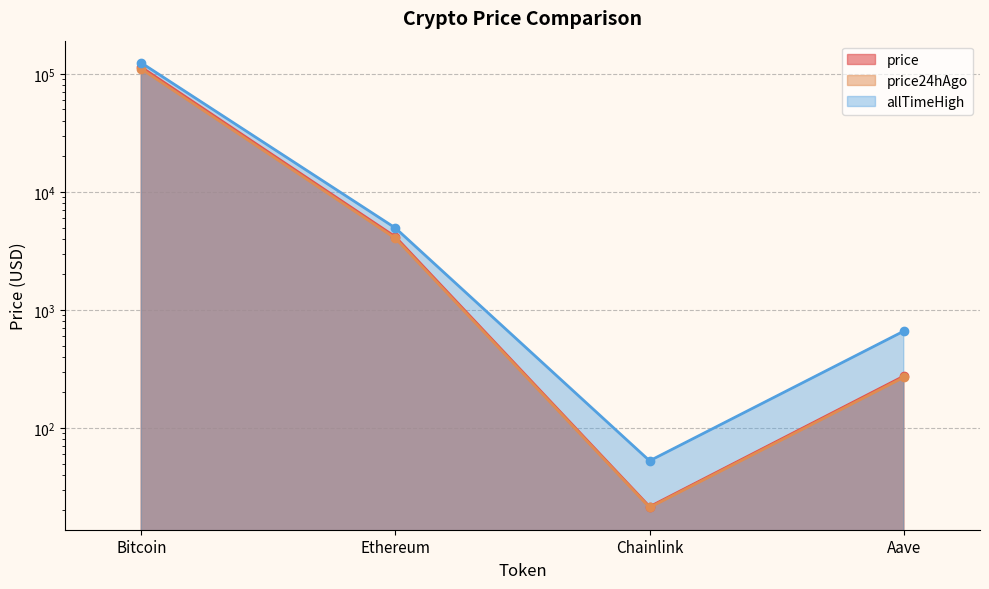

What is the value of the price24hAgo point at the 1st from the left?

110309.0